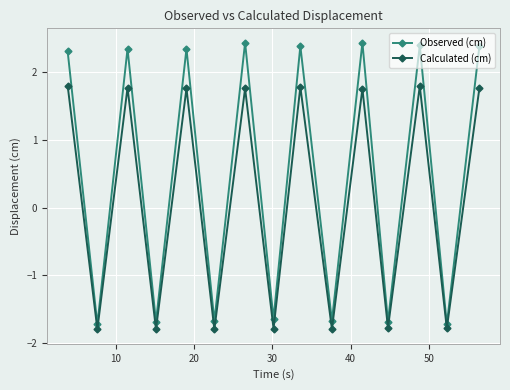

How many positive values does the Calculated (cm) series have?

8